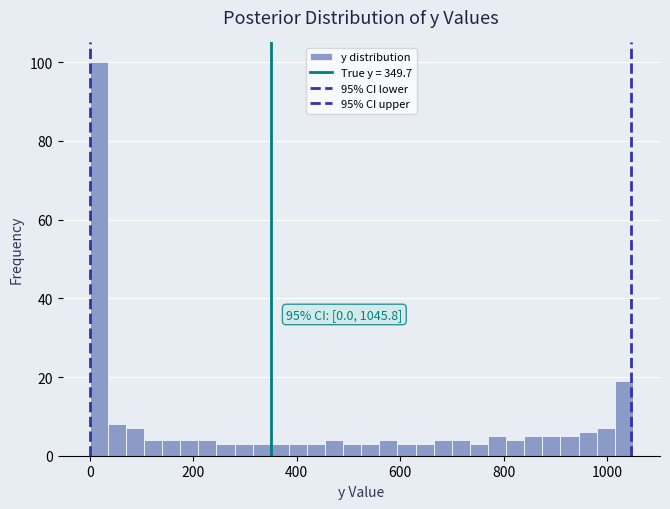

Around what value on the x-axis is the tallest bar? Give the approximate position of its centre, as read against the axis.

20